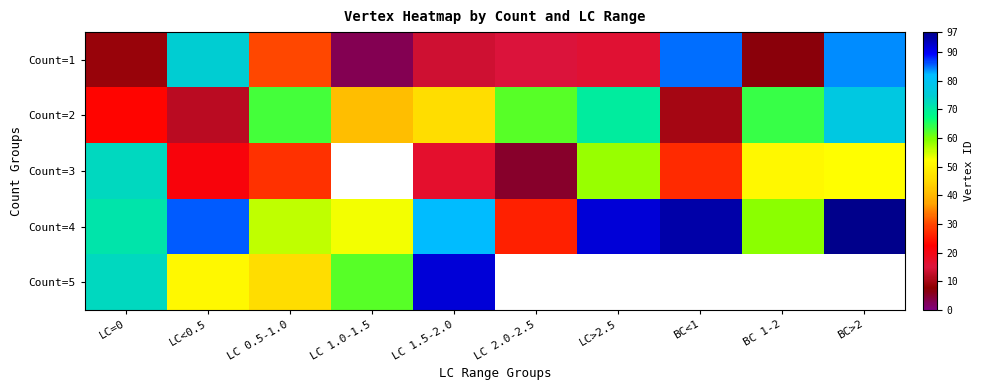

What is the smallest value displayed?

3.0